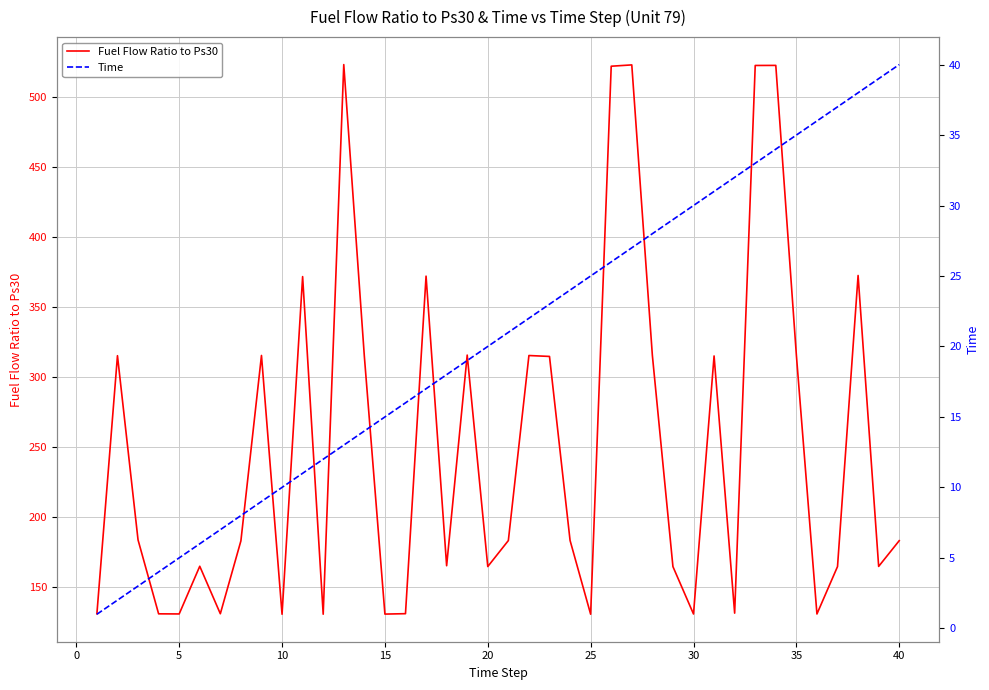

True or false: Fuel Flow Ratio to Ps30 and Time intersect in this chart.

False